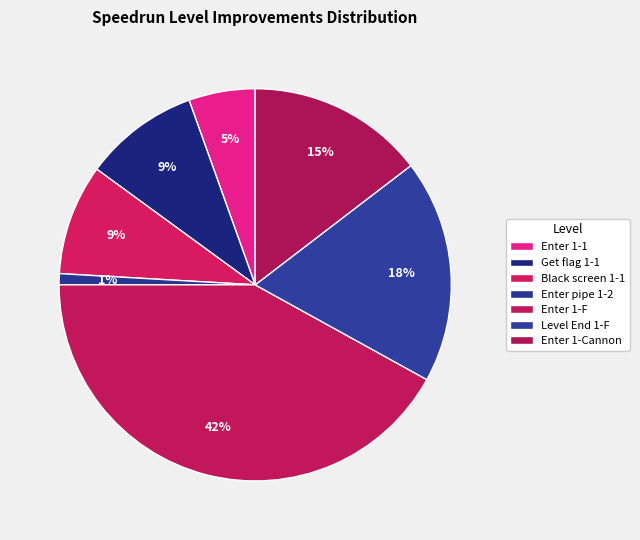

Count the number of slices in the pie.

7